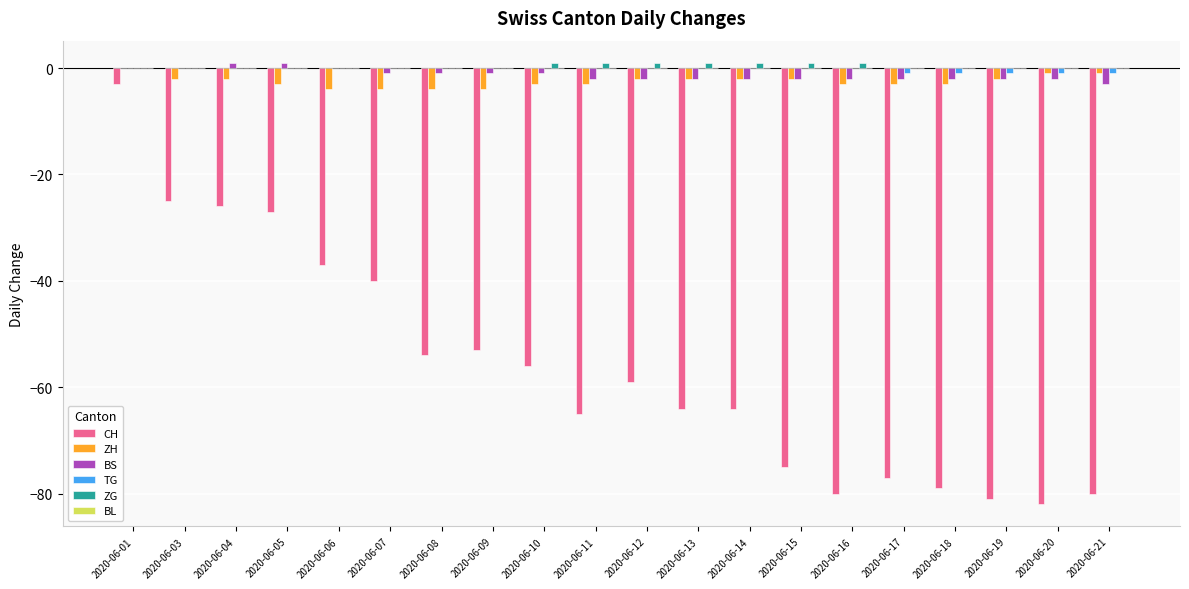

Between 2020-06-09 and 2020-06-20, which series saw the biggest shift?

CH